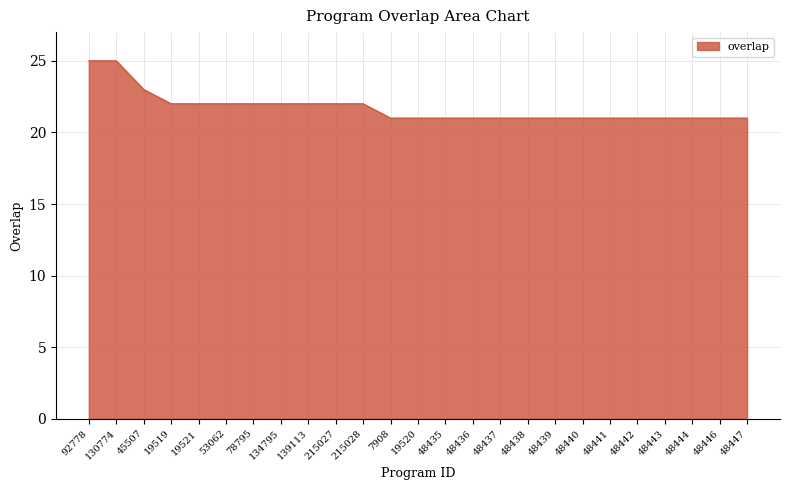

Between 48440 and 130774, which is larger?

130774